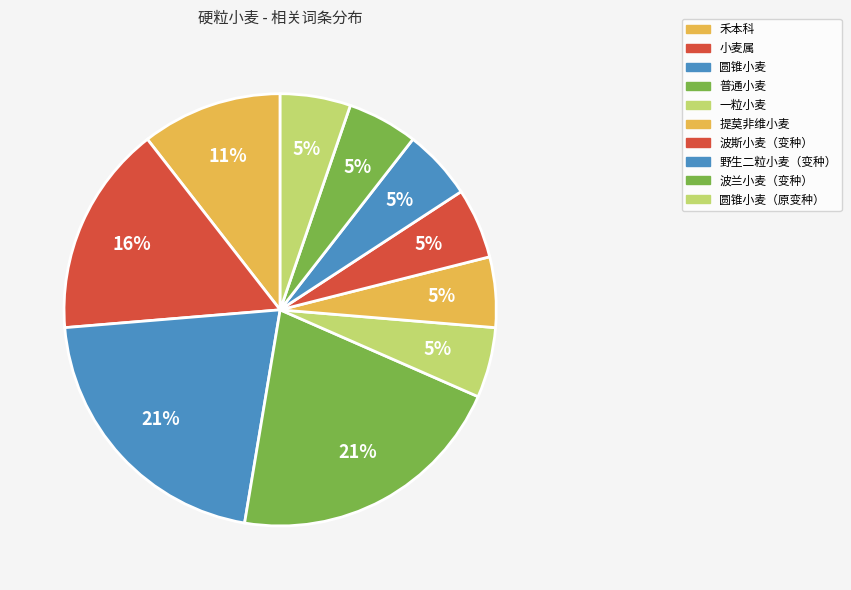

To the nearest percent, what percentage of the pie is 小麦属?

16%